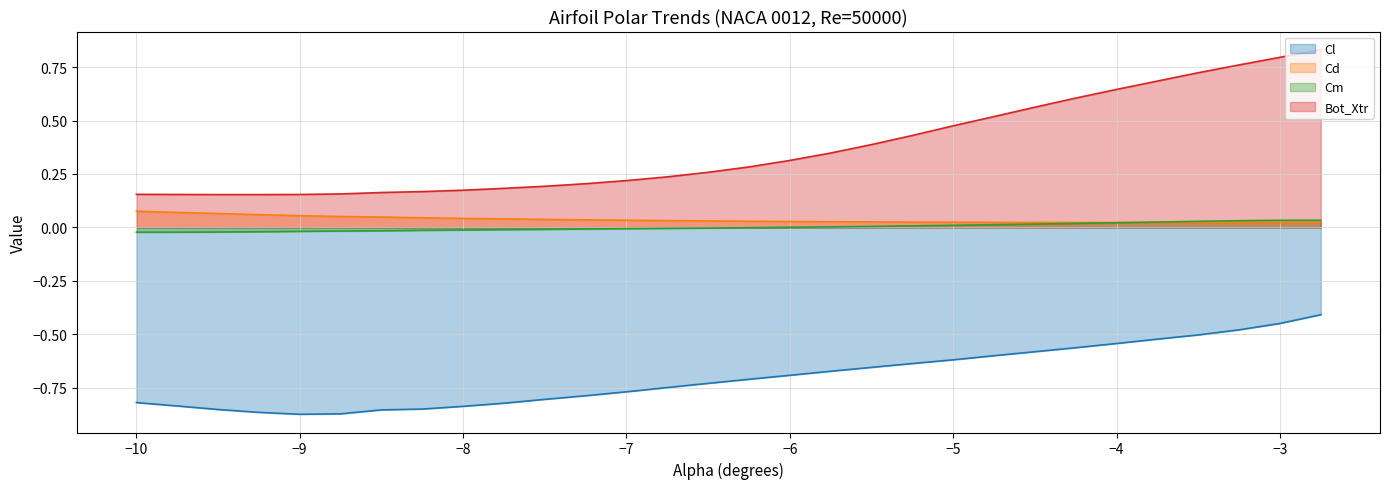

Which series has the largest range (max minus min)?

Bot_Xtr